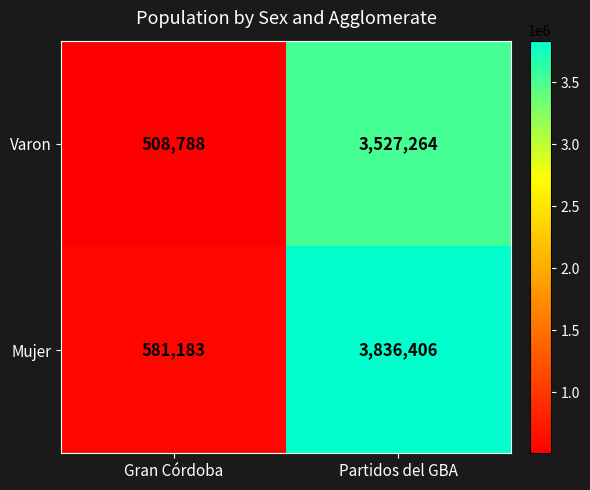

What is the difference between the highest and lowest values at Gran Córdoba?

72395